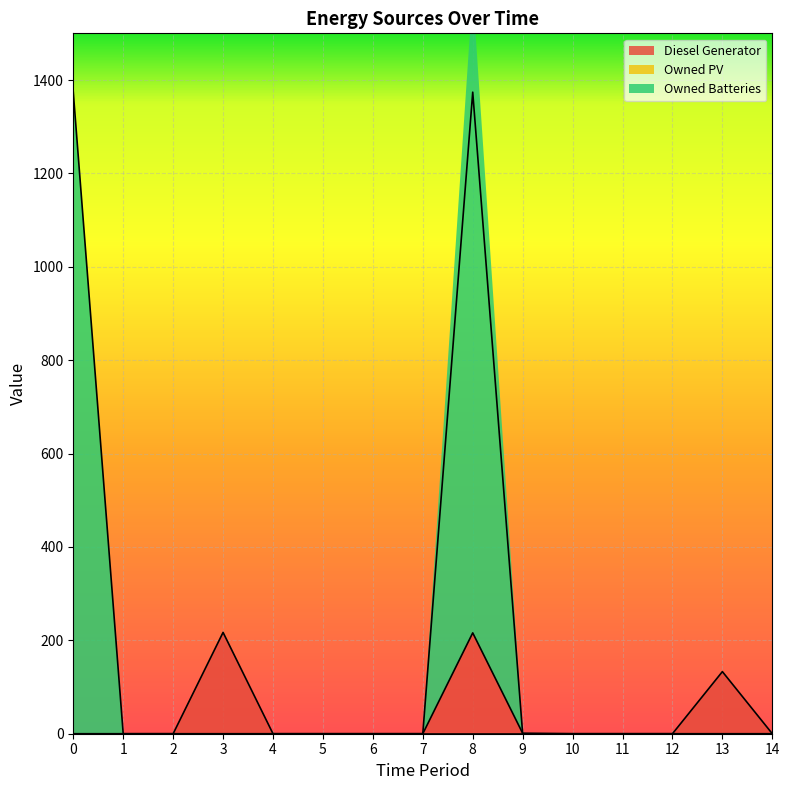

How many intersections are there between Diesel Generator and Owned Batteries?

1